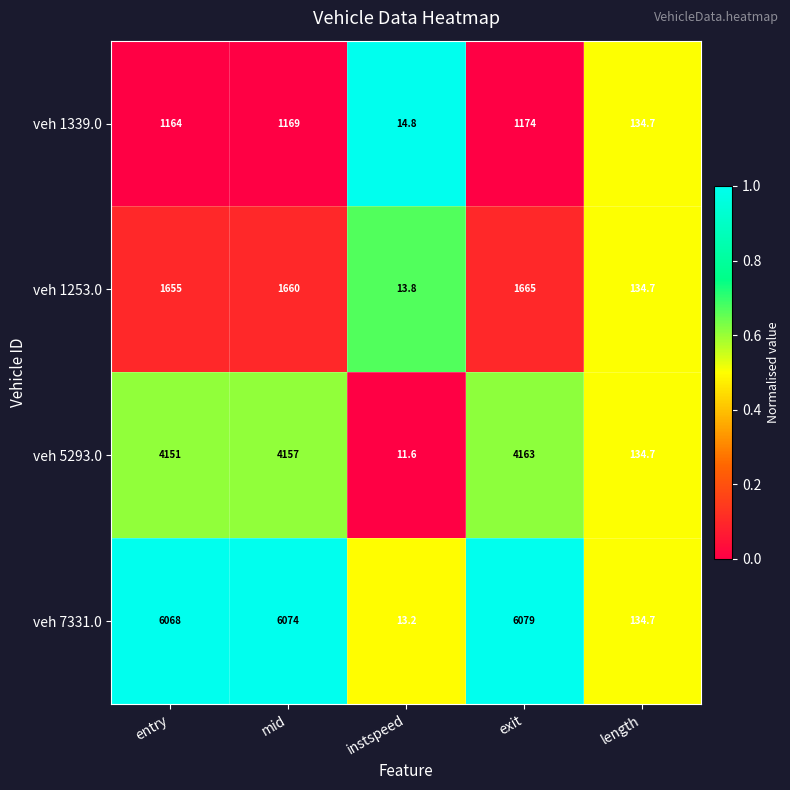

Rank the series by their maximum value, from lowest to highest.

veh 1339.0, veh 1253.0, veh 5293.0, veh 7331.0